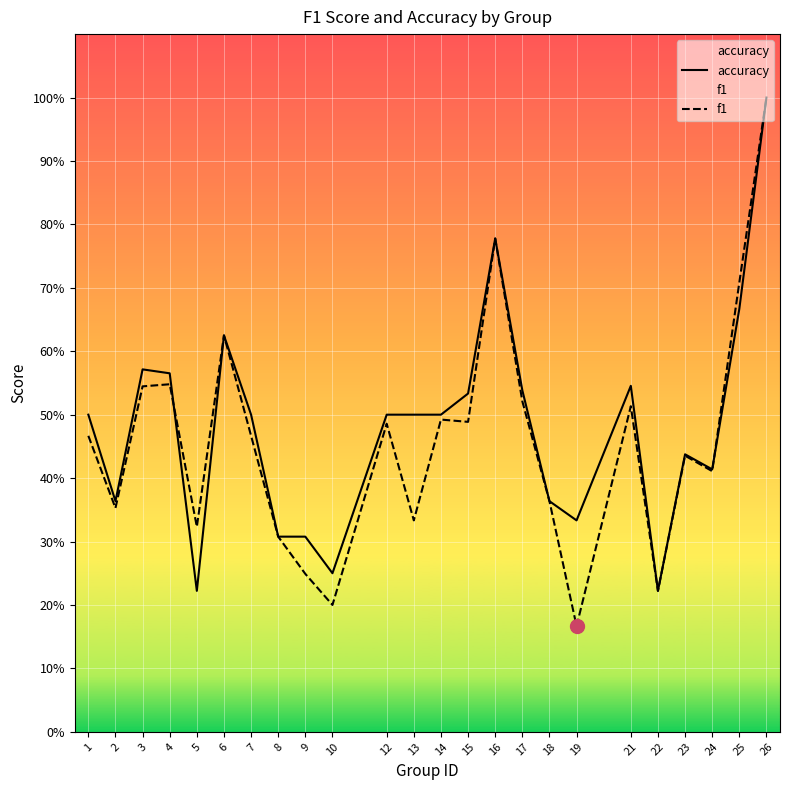

How many times do f1 and accuracy cross each other?

2